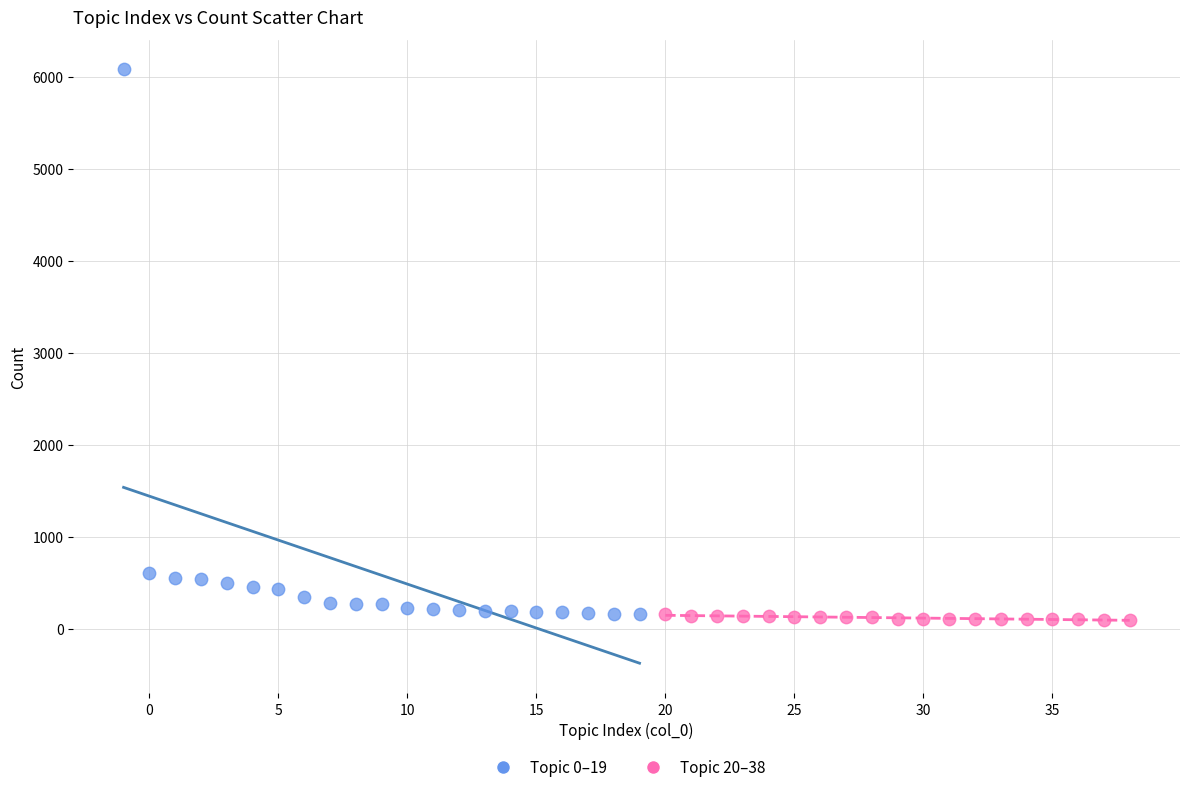

What are all the series names shown in the legend?

Topic 0–19, Topic 20–38